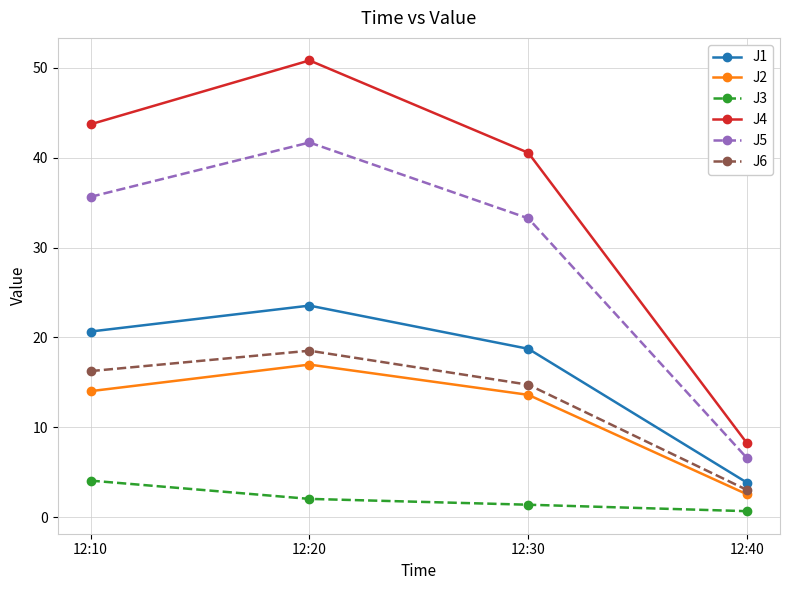

What is the difference between the J4 values at 12:10 and 12:40?

35.5